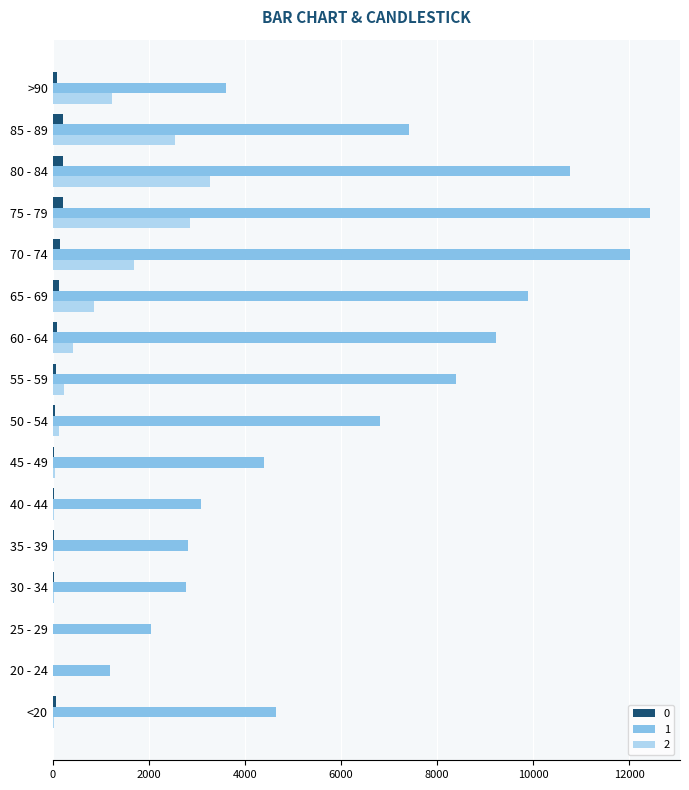

Is the value of 0 at 60 - 64 greater than the value of 1 at 60 - 64?

No